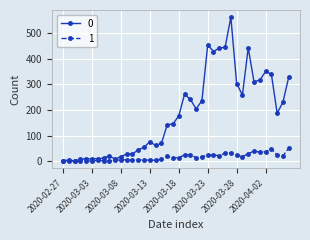

What is the sum of all 1 values?

630